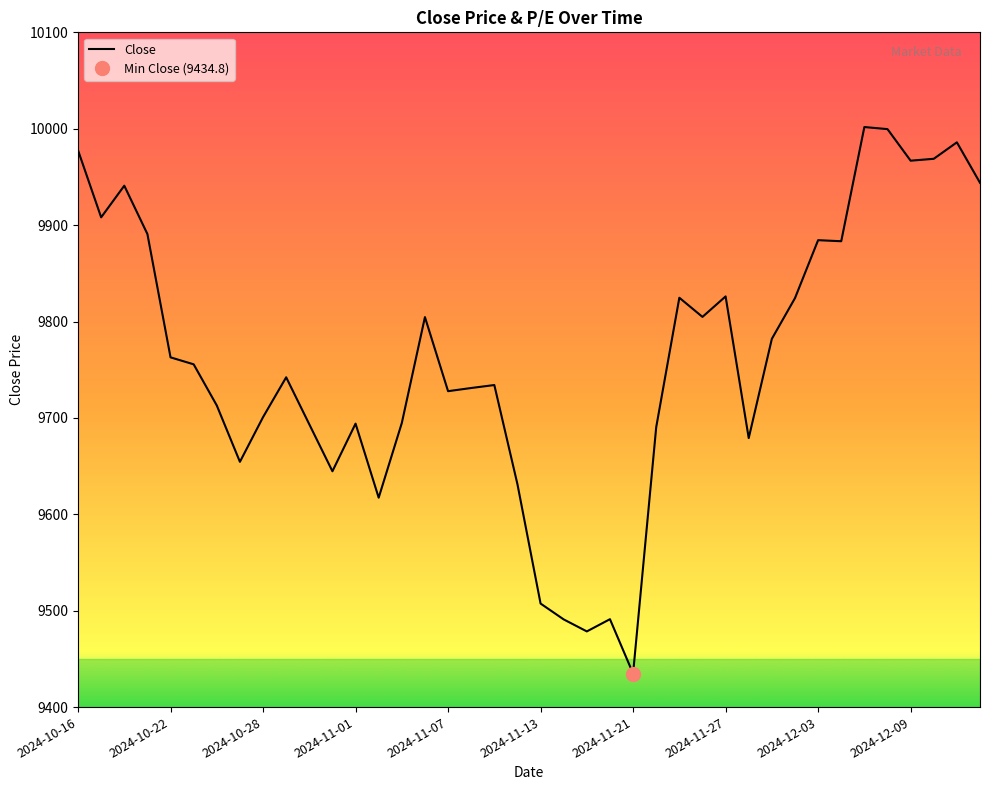

Does the chart display data point markers on the line(s)?

No